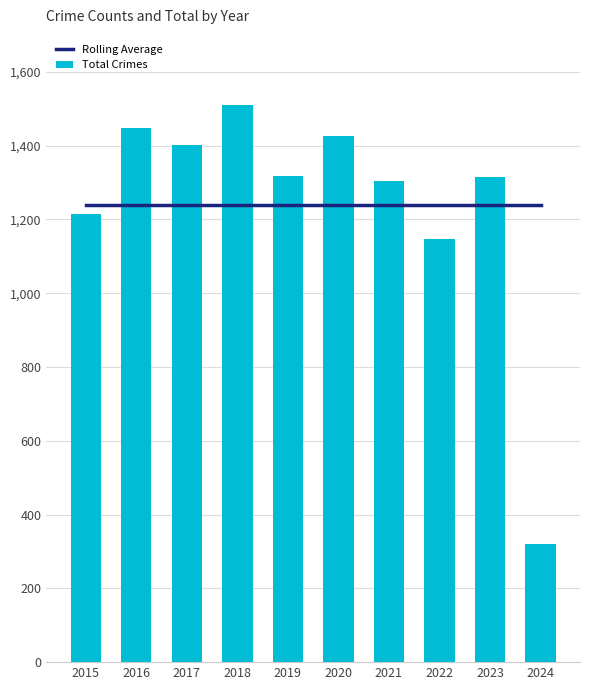

At which label does Total Crimes reach its peak?

2018